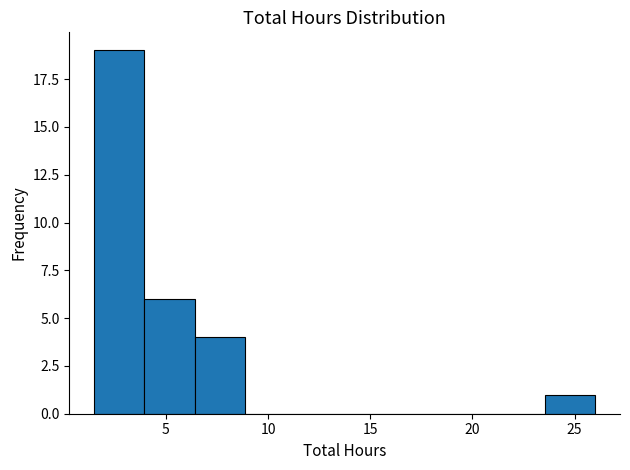

Reading left to right, list every bar in this chart as the range it spans on the x-axis followed by its height. Neither the bar edges nor the heights are printed on the chart, so give them approximately, as read against the axes.

1.50 to 3.95: 19
3.95 to 6.40: 6
6.40 to 8.85: 4
8.85 to 11.30: 0
11.30 to 13.75: 0
13.75 to 16.20: 0
16.20 to 18.65: 0
18.65 to 21.10: 0
21.10 to 23.55: 0
23.55 to 26.00: 1